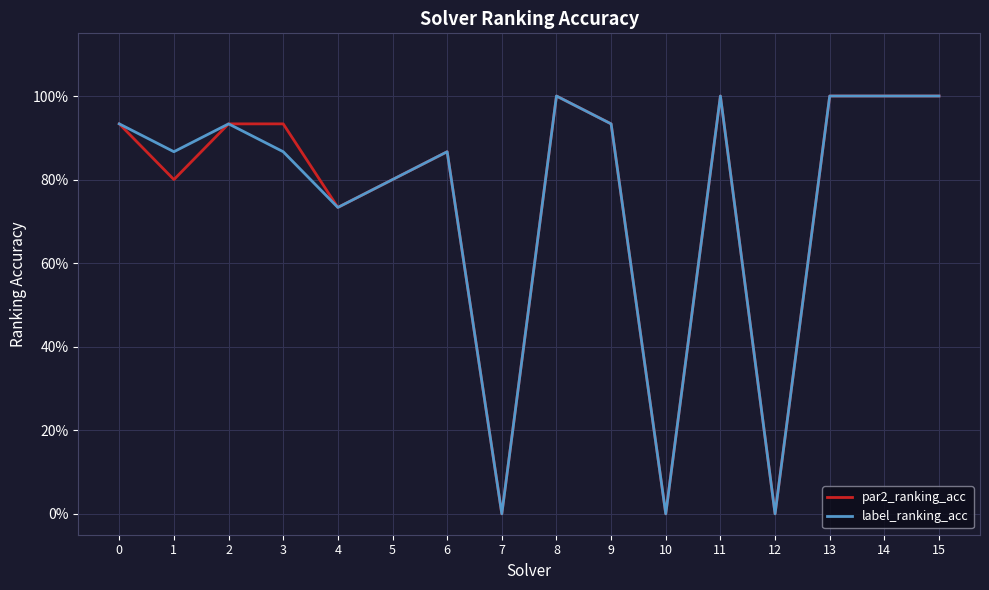

Rank the categories by label_ranking_acc value from lowest to highest.

7, 10, 12, 4, 5, 1, 3, 6, 0, 2, 9, 8, 11, 13, 14, 15